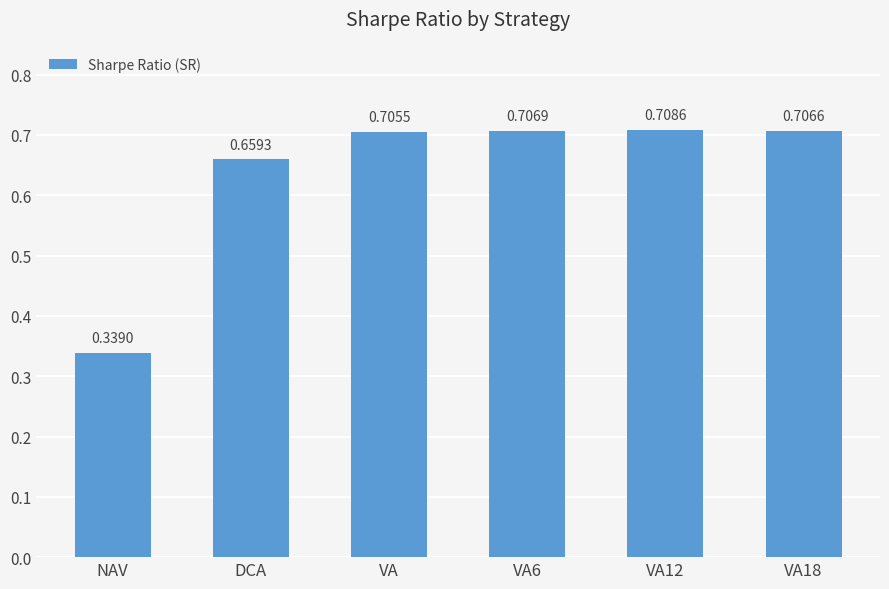

Which label corresponds to the largest value in the chart?

VA12